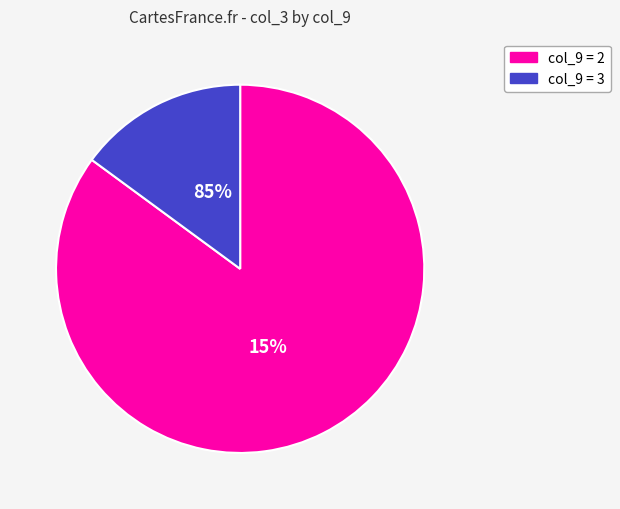

Do 3 and 2 together represent more than half of the pie?

Yes